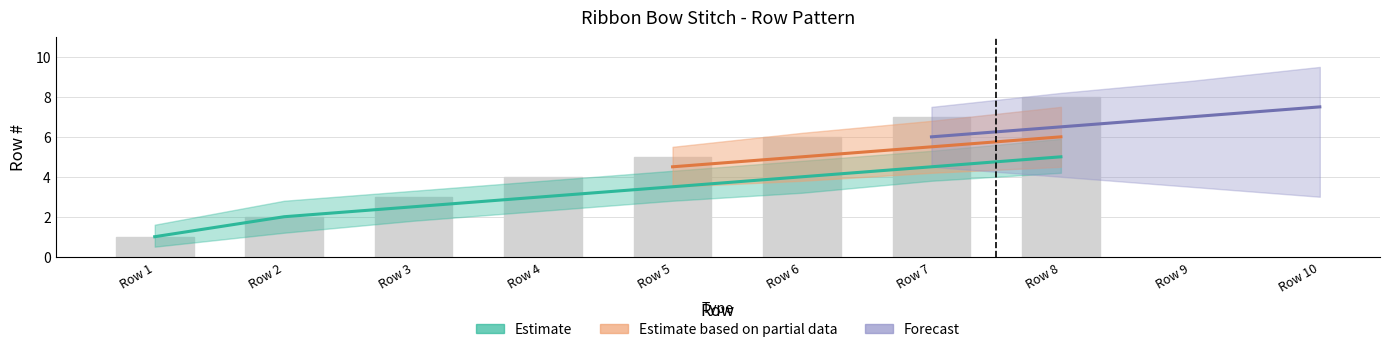

The chart shows a value of 1 at Row 3. True or false?

False